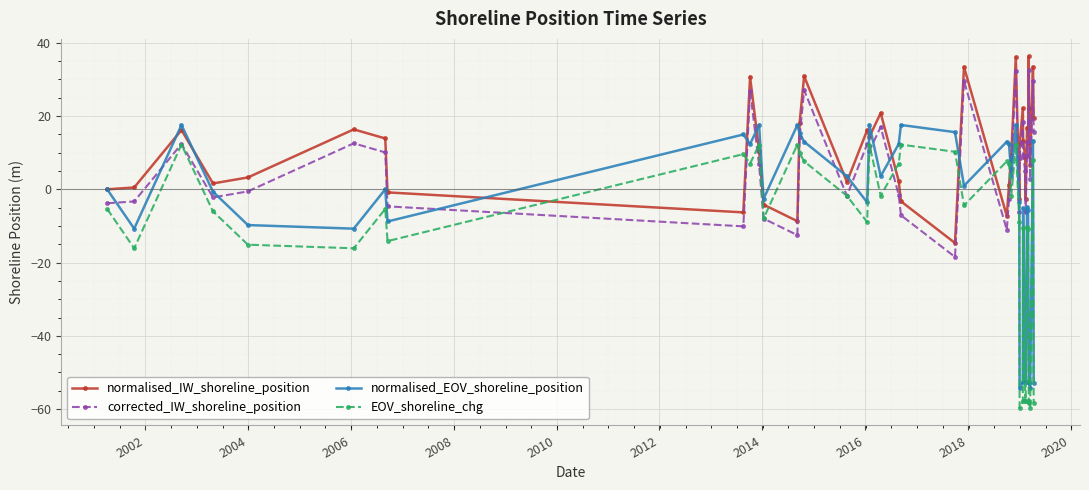

True or false: normalised_EOV_shoreline_position and EOV_shoreline_chg intersect in this chart.

False